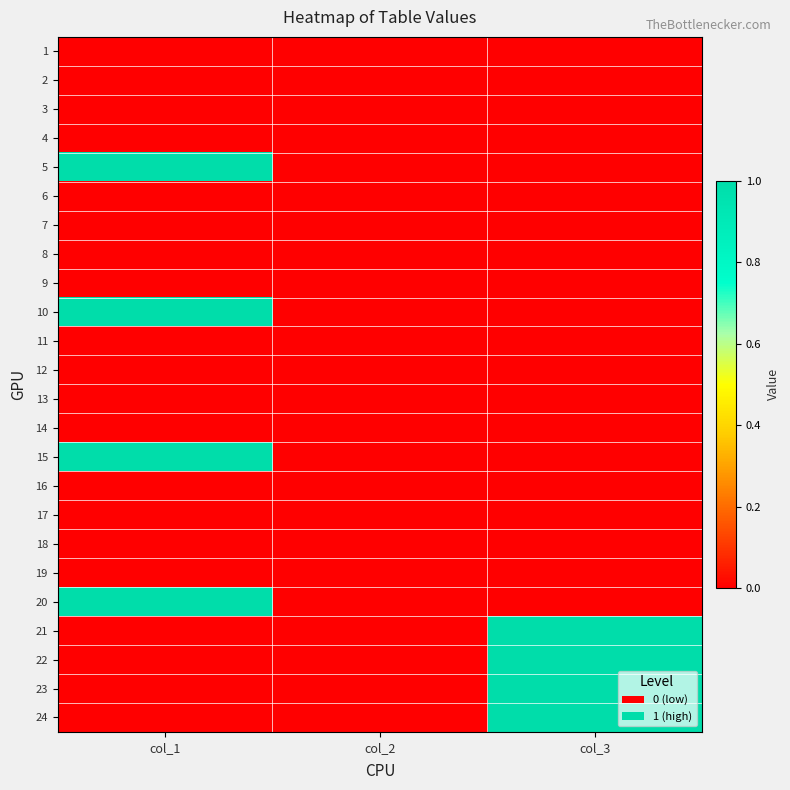

Which category has the highest value across all series?

col_1